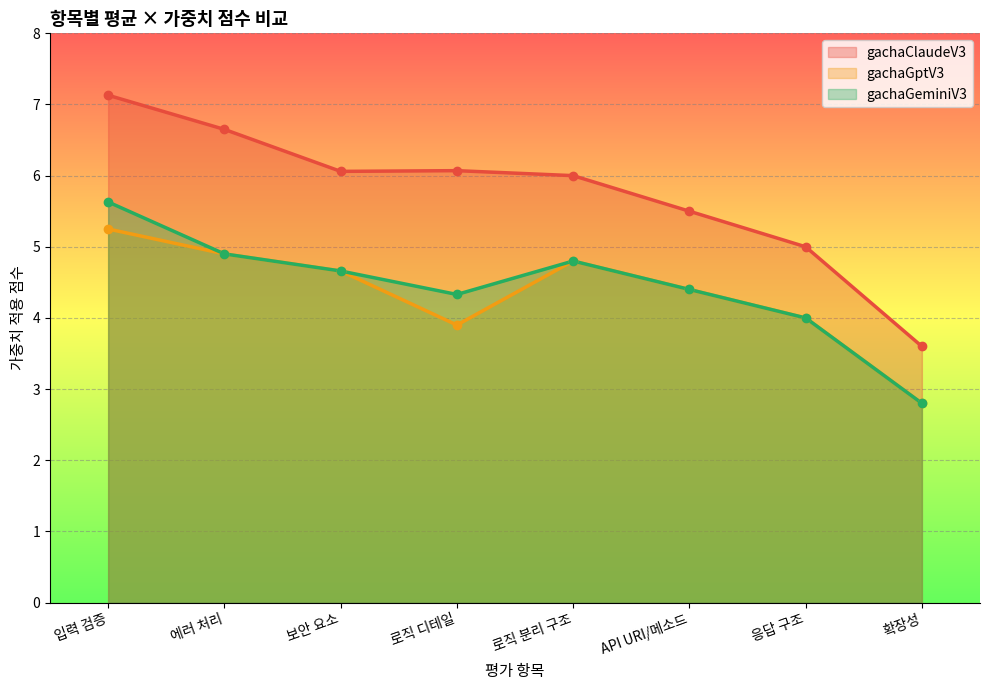

True or false: gachaGptV3 and gachaClaudeV3 intersect in this chart.

False